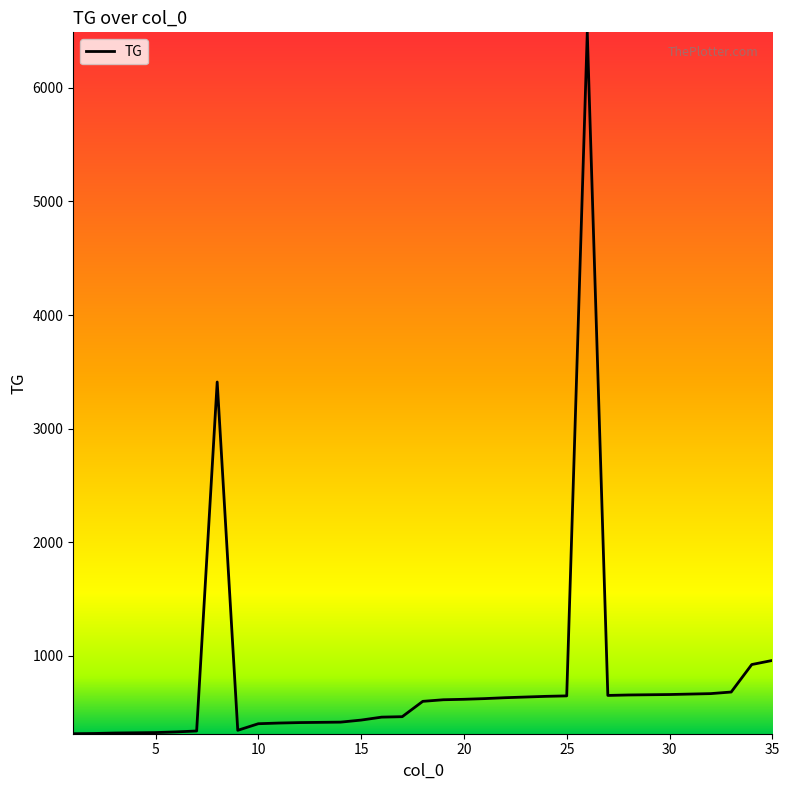

What is the maximum value shown in the chart?

6489